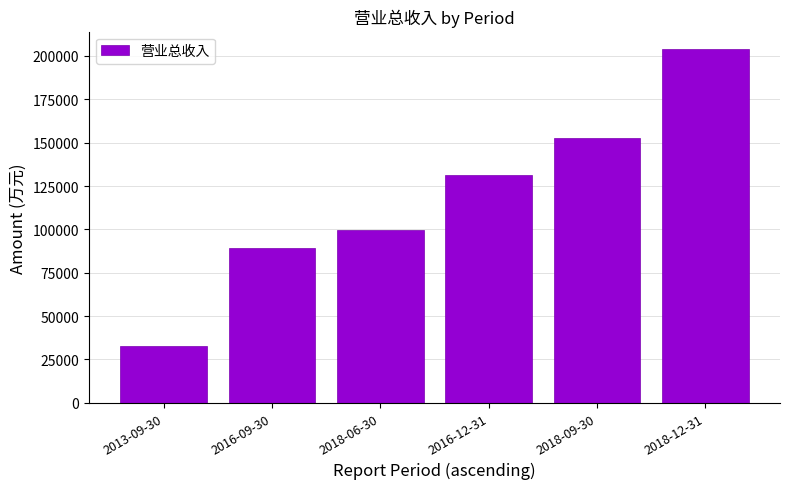

List the labels in order of value, smallest first.

2013-09-30, 2016-09-30, 2018-06-30, 2016-12-31, 2018-09-30, 2018-12-31